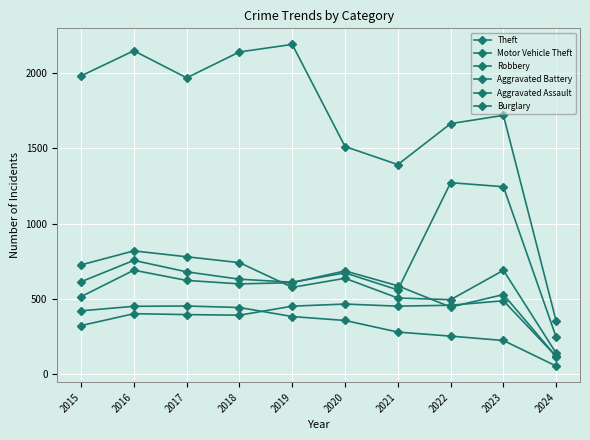

What is the difference between the Theft values at 2020 and 2018?

628